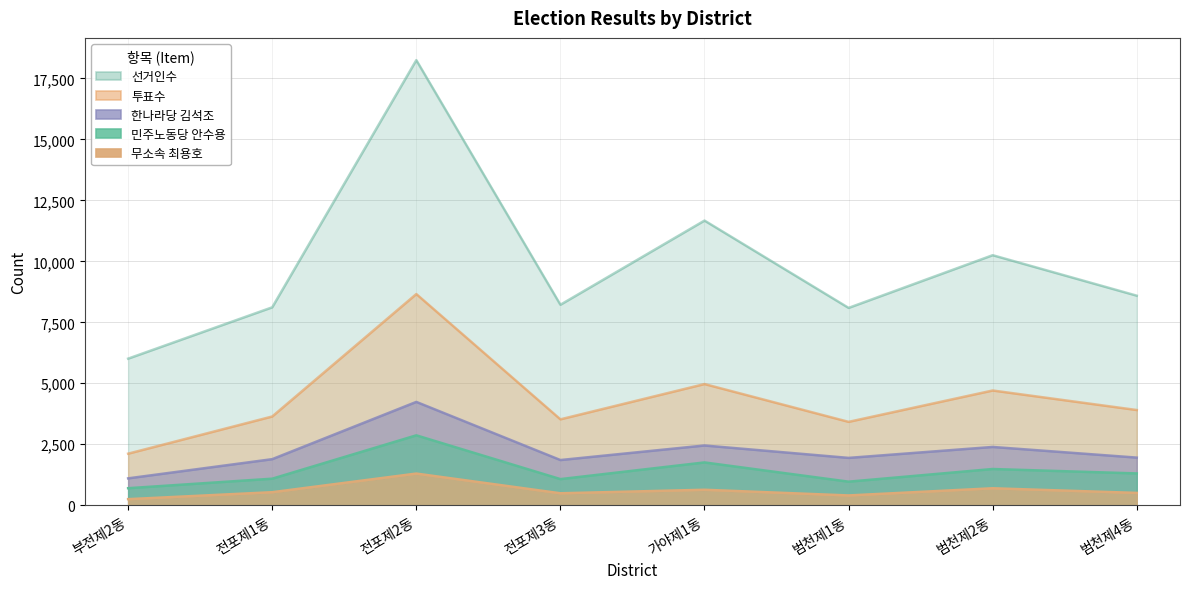

Which series changed the most between 부전제2동 and 범천제2동?

선거인수